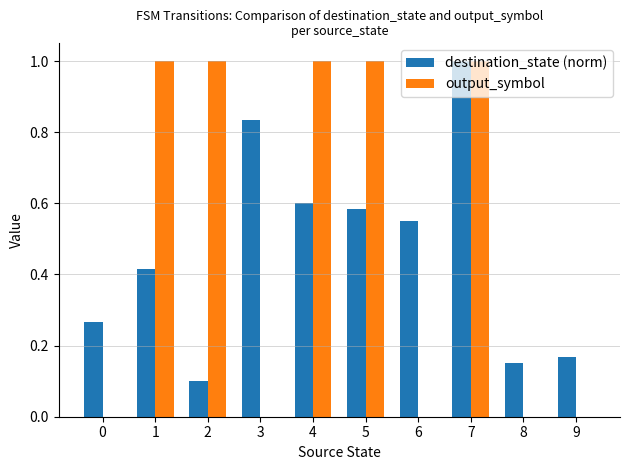

What is the highest value of the output_symbol series?

1.0